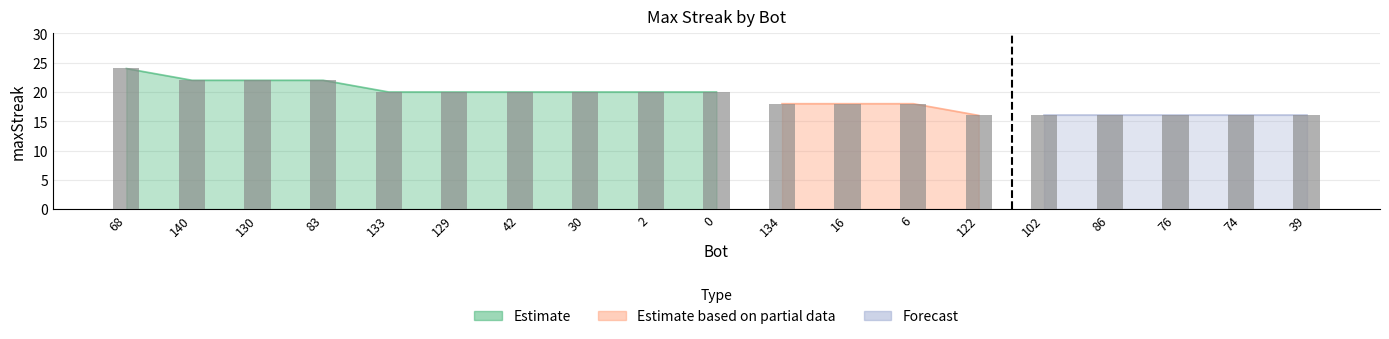

Which has a higher value, 76 or 86?

76